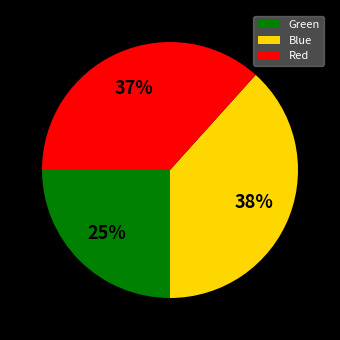

What is the smallest slice in the pie chart?

Green